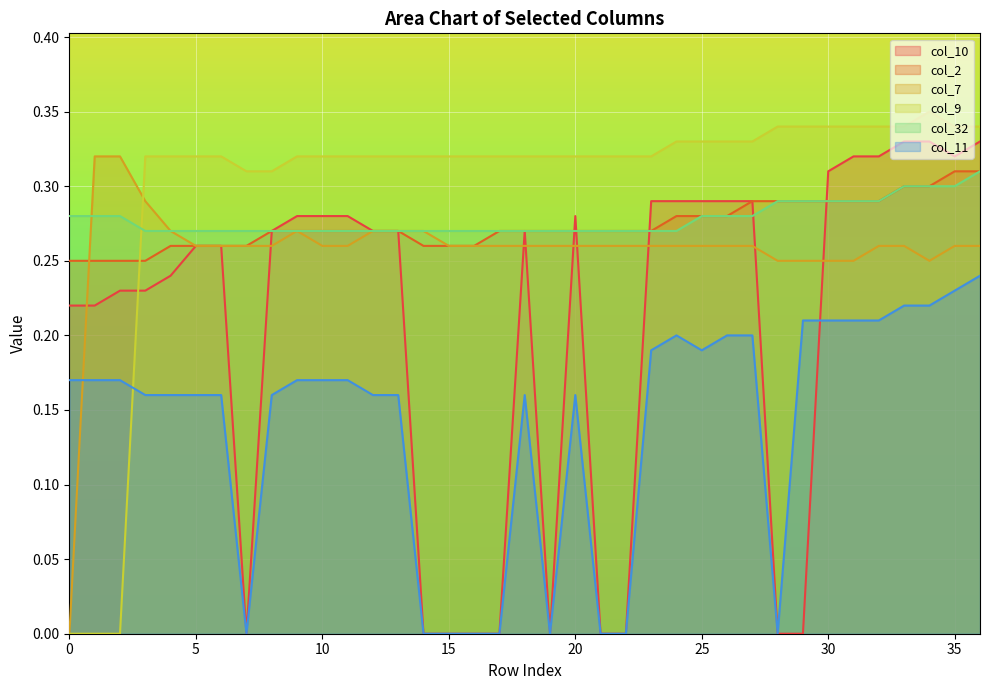

Reading right to left, transcribe all the data shown in this chart.

col_10: 0.3	0.3	0.3	0.3	0.3	0.3	0.3	0.0	0.0	0.3	0.3	0.3	0.3	0.3	0.0	0.0	0.3	0.0	0.3	0.0	0.0	0.0	0.0	0.3	0.3	0.3	0.3	0.3	0.3	0.0	0.3	0.3	0.2	0.2	0.2	0.2	0.2
col_2: 0.3	0.3	0.3	0.3	0.3	0.3	0.3	0.3	0.3	0.3	0.3	0.3	0.3	0.3	0.3	0.3	0.3	0.3	0.3	0.3	0.3	0.3	0.3	0.3	0.3	0.3	0.3	0.3	0.3	0.3	0.3	0.3	0.3	0.2	0.2	0.2	0.2
col_7: 0.3	0.3	0.2	0.3	0.3	0.2	0.2	0.2	0.2	0.3	0.3	0.3	0.3	0.3	0.3	0.3	0.3	0.3	0.3	0.3	0.3	0.3	0.3	0.3	0.3	0.3	0.3	0.3	0.3	0.3	0.3	0.3	0.3	0.3	0.3	0.3	0.0
col_9: 0.3	0.3	0.3	0.3	0.3	0.3	0.3	0.3	0.3	0.3	0.3	0.3	0.3	0.3	0.3	0.3	0.3	0.3	0.3	0.3	0.3	0.3	0.3	0.3	0.3	0.3	0.3	0.3	0.3	0.3	0.3	0.3	0.3	0.3	0.0	0.0	0.0
col_32: 0.3	0.3	0.3	0.3	0.3	0.3	0.3	0.3	0.3	0.3	0.3	0.3	0.3	0.3	0.3	0.3	0.3	0.3	0.3	0.3	0.3	0.3	0.3	0.3	0.3	0.3	0.3	0.3	0.3	0.3	0.3	0.3	0.3	0.3	0.3	0.3	0.3
col_11: 0.2	0.2	0.2	0.2	0.2	0.2	0.2	0.2	0.0	0.2	0.2	0.2	0.2	0.2	0.0	0.0	0.2	0.0	0.2	0.0	0.0	0.0	0.0	0.2	0.2	0.2	0.2	0.2	0.2	0.0	0.2	0.2	0.2	0.2	0.2	0.2	0.2